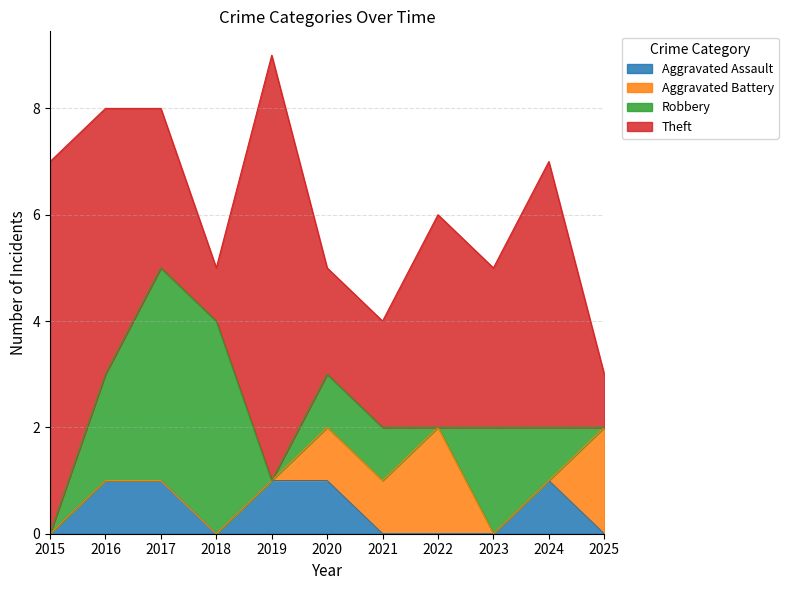

What is the difference between the maximum and minimum values in the Robbery series?

4